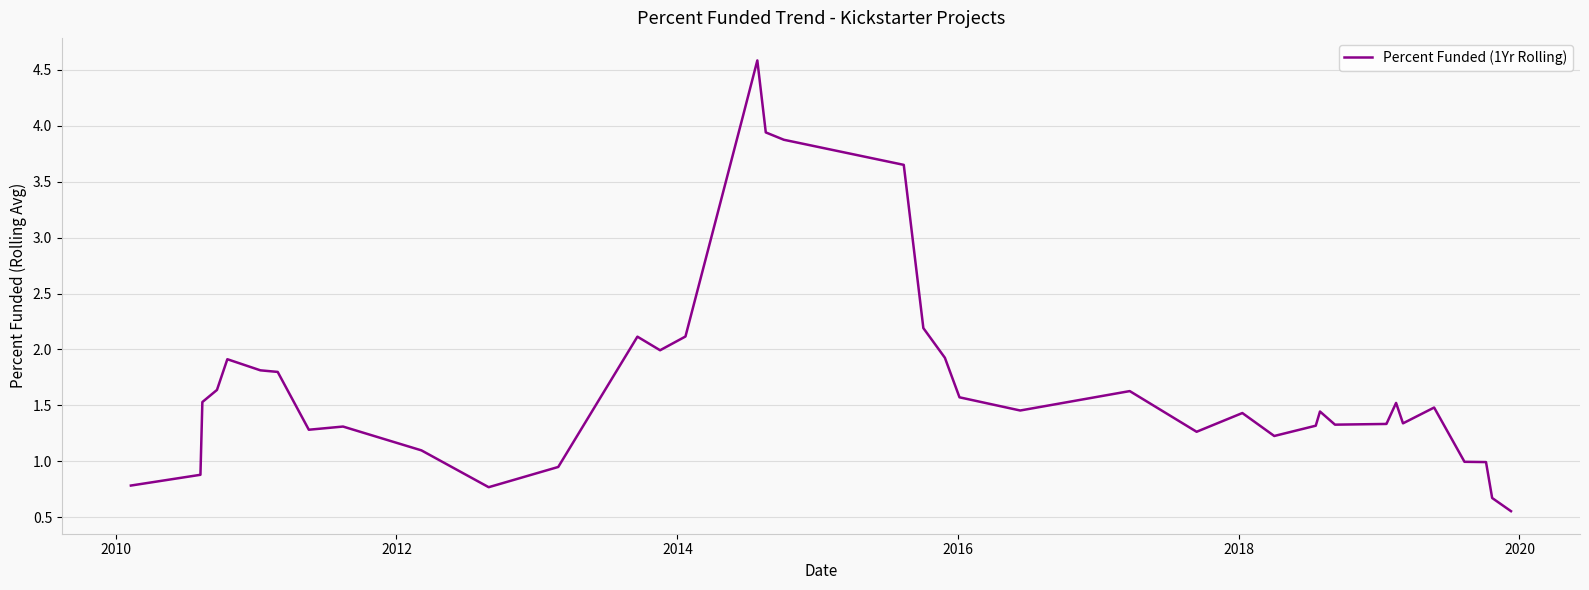

What is the greatest value displayed?

4.6